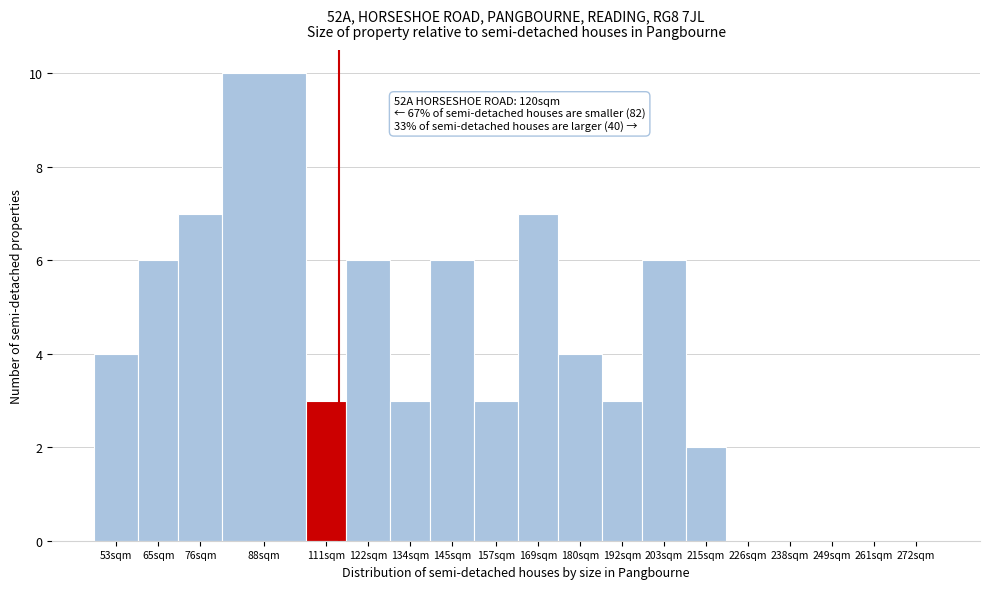

Reading left to right, what are all the values shown in this chart?

53sqm=4	65sqm=6	76sqm=7	88sqm=10	111sqm=3	122sqm=6	134sqm=3	145sqm=6	157sqm=3	169sqm=7	180sqm=4	192sqm=3	203sqm=6	215sqm=2	226sqm=0	238sqm=0	249sqm=0	261sqm=0	272sqm=0